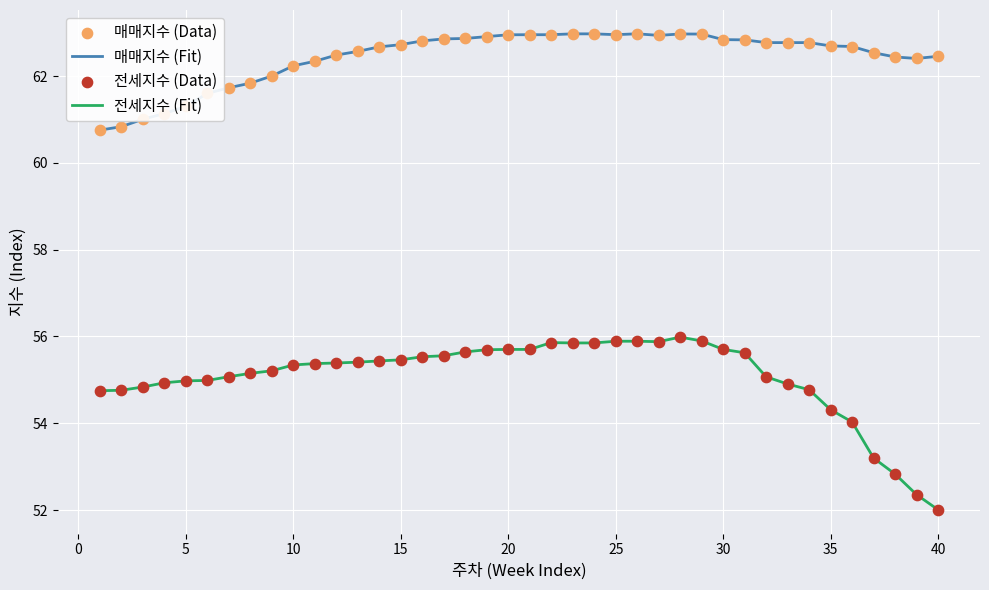

What is the smallest value displayed?

52.0